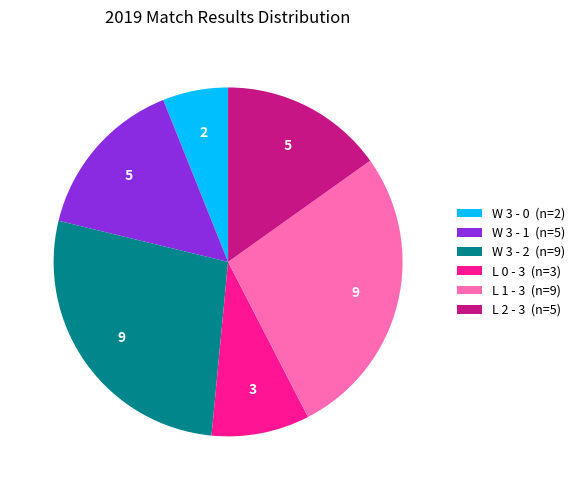

How many segments does this pie chart have?

6